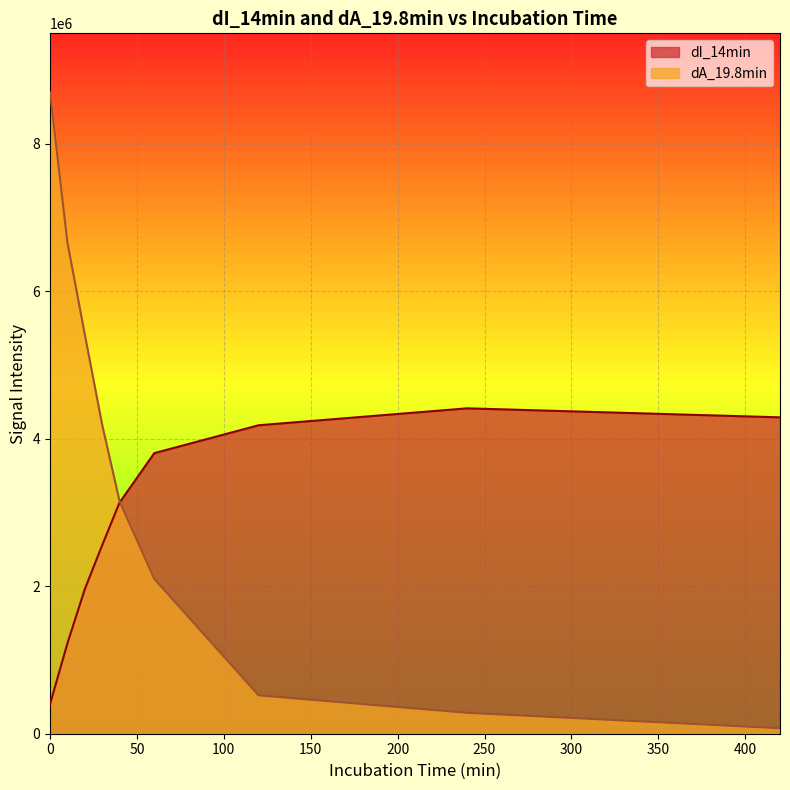

How many lines are shown in the chart?

2